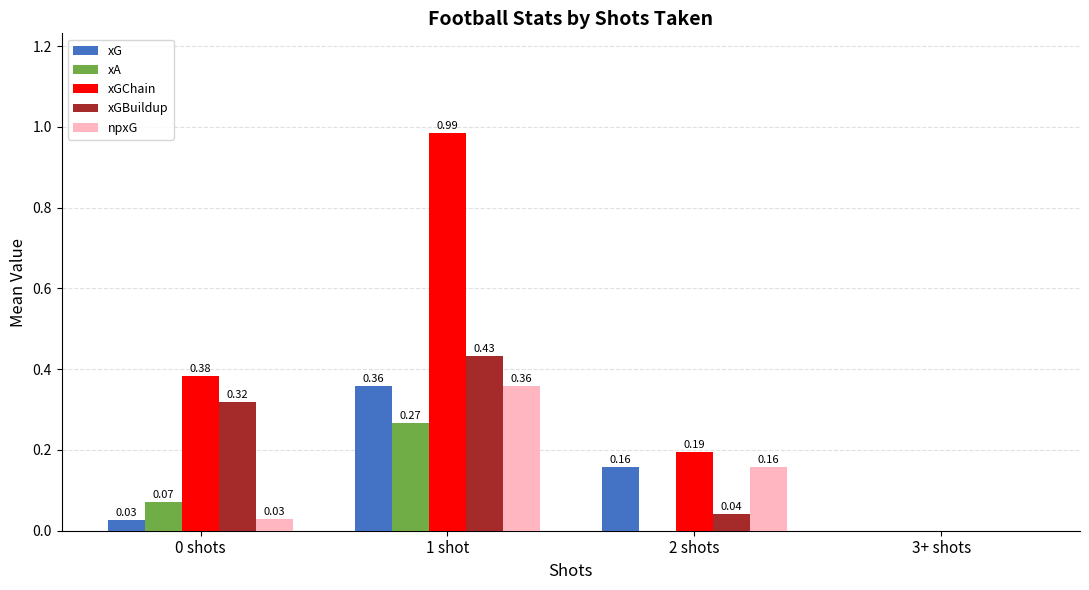

Which series has the largest total across all categories?

xGChain